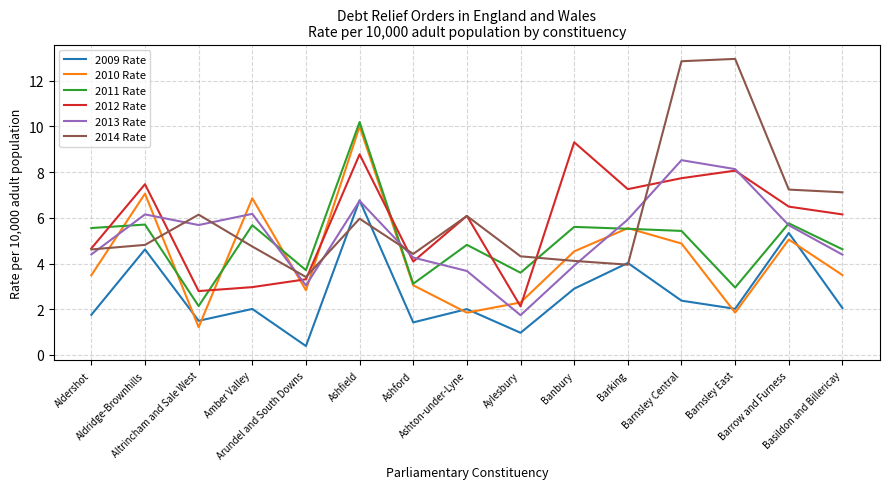

How many interior local peaks does the 2009 Rate series have?

6